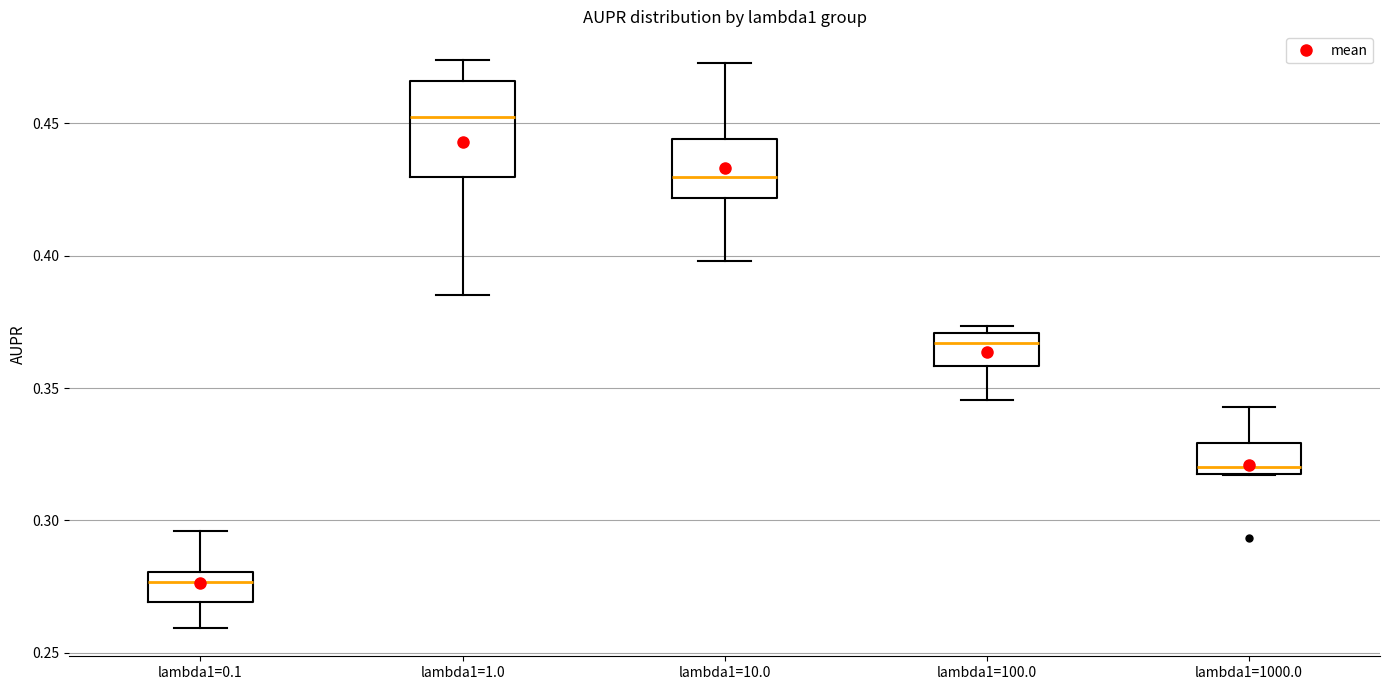

Which box's median line is the highest?

lambda1=1.0